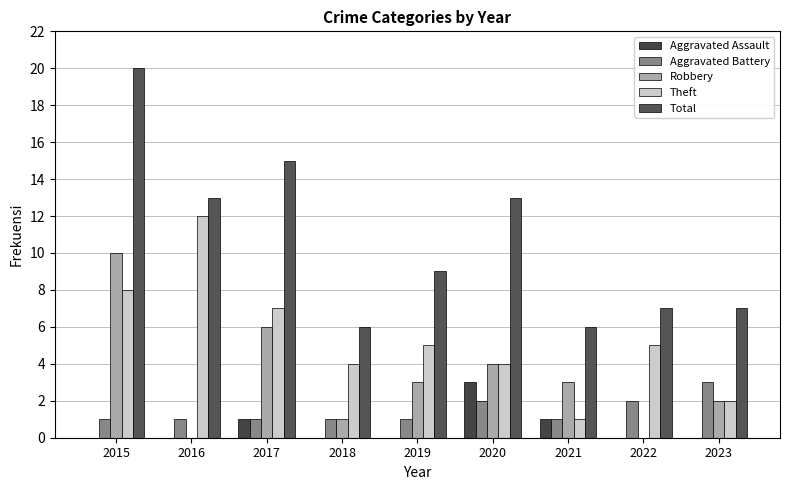

List the series in order of their peak value, lowest first.

Aggravated Assault, Aggravated Battery, Robbery, Theft, Total